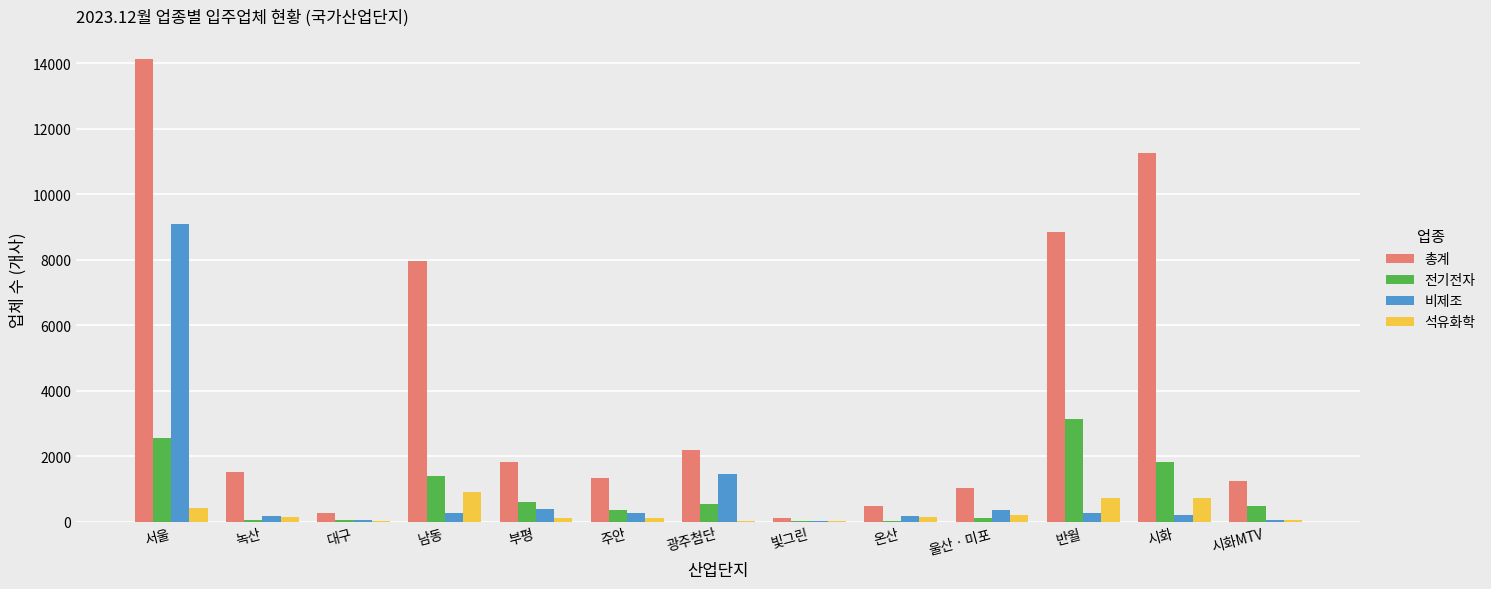

Where is 석유화학 nearest to the value 453?

서울